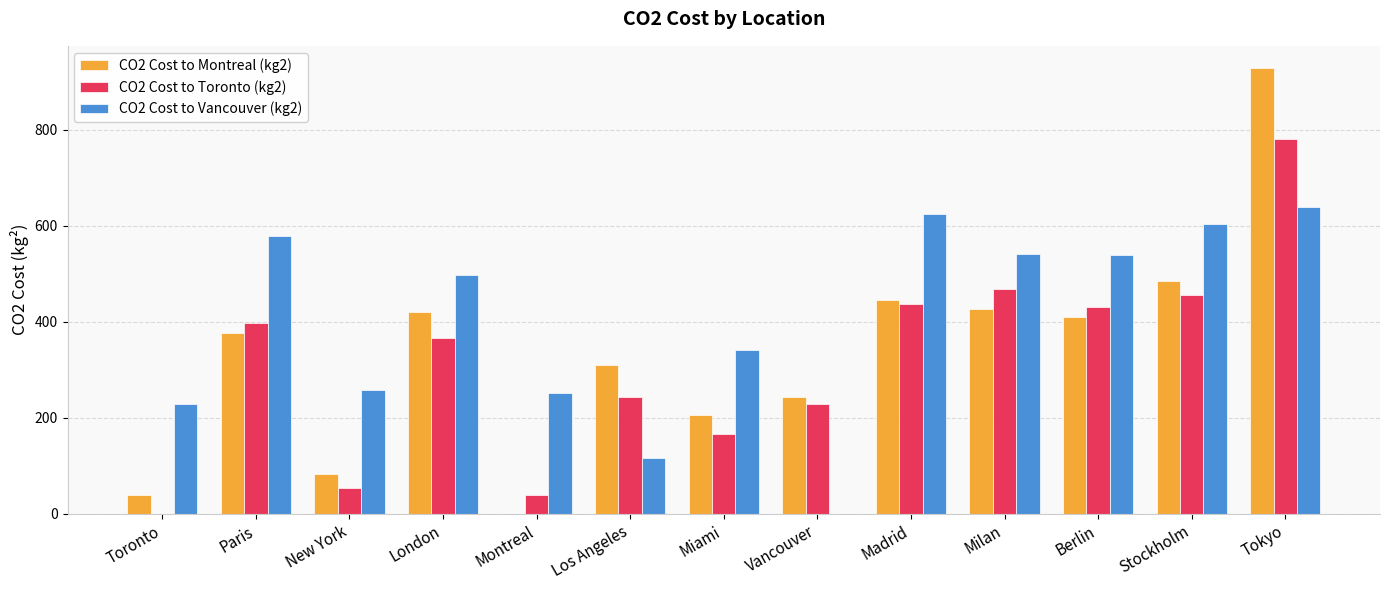

What is the total value across all series at Los Angeles?

672